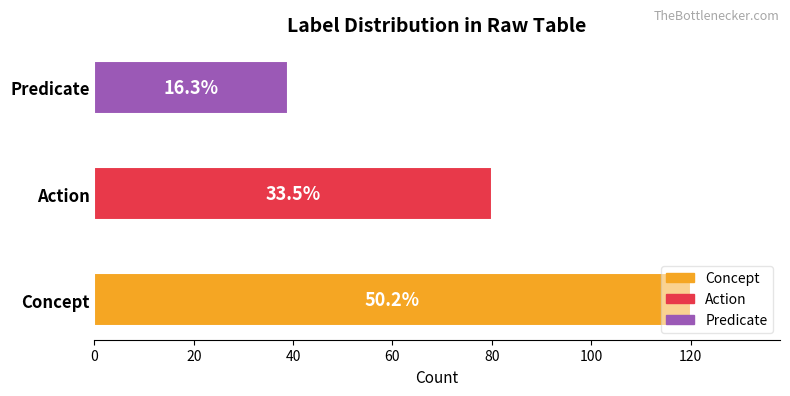

Does the chart contain any negative values?

No